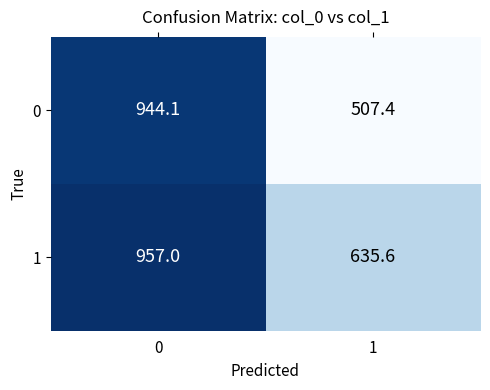

Between 0 and 1, which series saw the biggest shift?

0